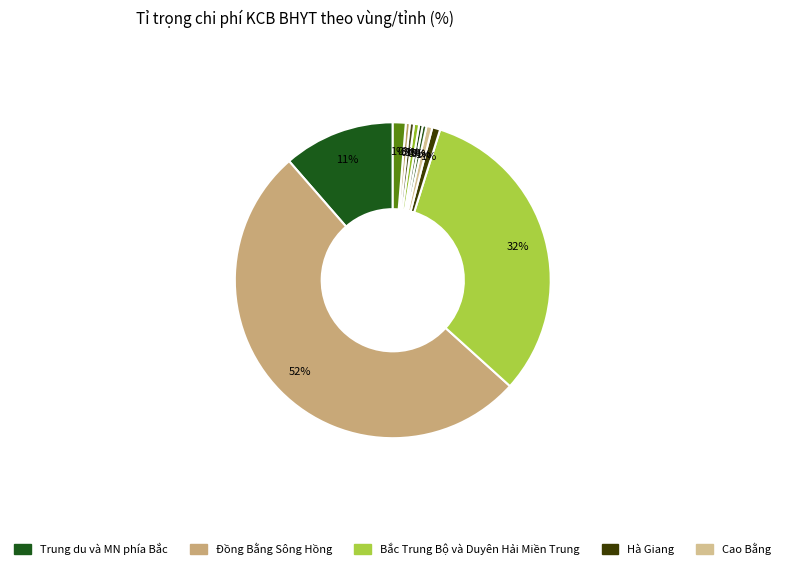

Rank the categories by value from highest to lowest.

Đồng Bằng Sông Hồng, Bắc Trung Bộ và Duyên Hải Miền Trung, Trung du và MN phía Bắc, Sơn La, Hà Giang, Cao Bằng, Lào Cai, Điện Biên, Lai Châu, Bắc Kạn, Tuyên Quang